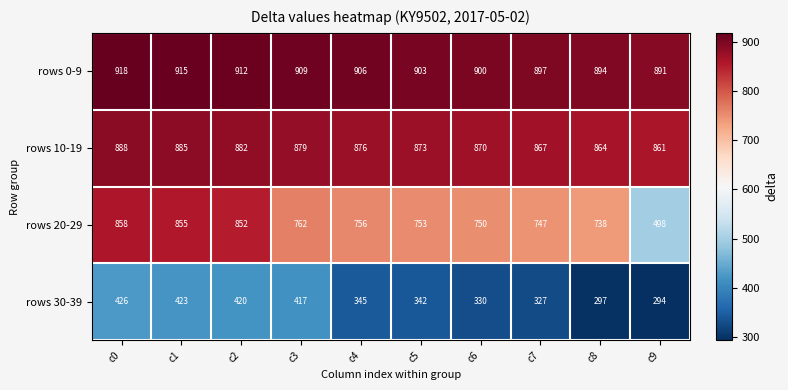

Read the rows 0-9 value at c7, to the nearest 5.

895